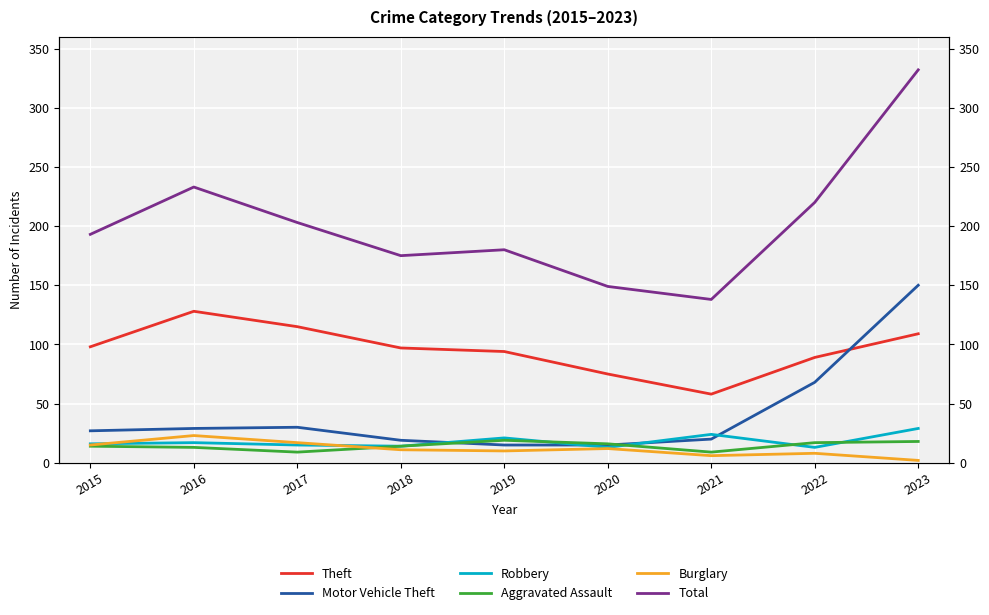

List the labels in order of Robbery value, largest first.

2023, 2021, 2019, 2016, 2015, 2017, 2018, 2020, 2022